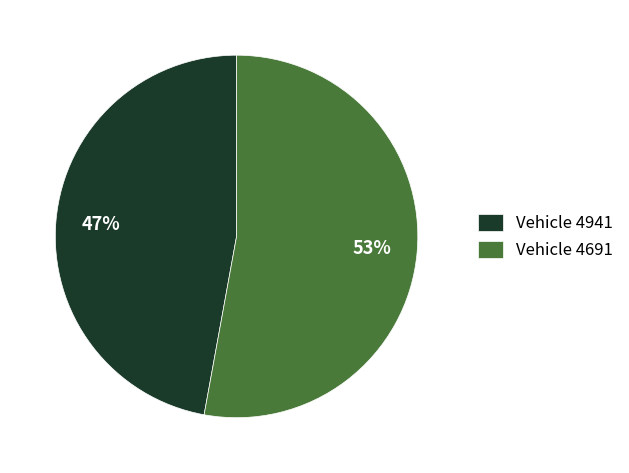

Is the sum of Vehicle 4941 and Vehicle 4691 greater than half?

Yes